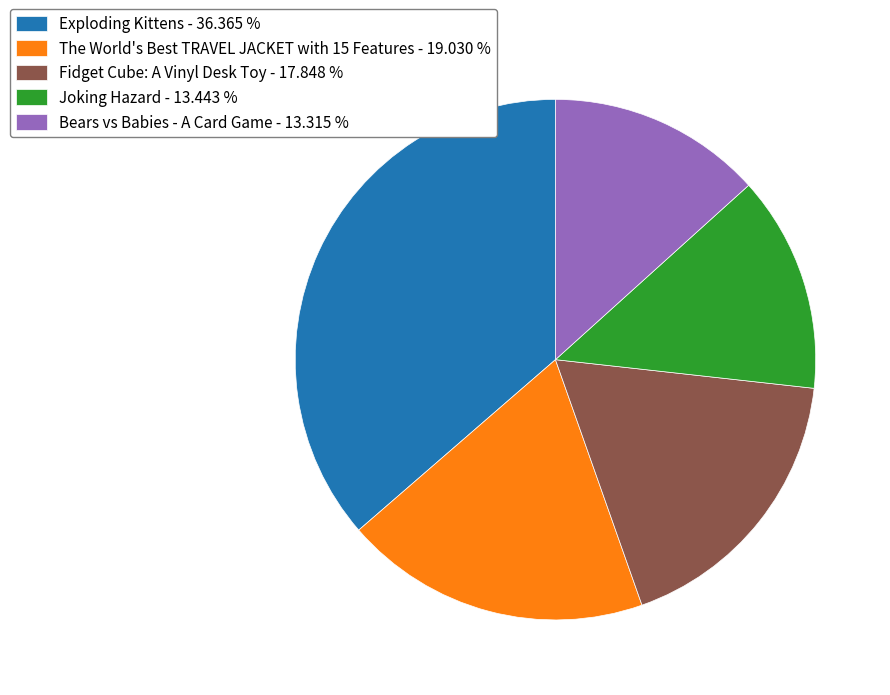

Is the sum of Fidget Cube: A Vinyl Desk Toy - 17.848 % and Exploding Kittens - 36.365 % greater than half?

Yes